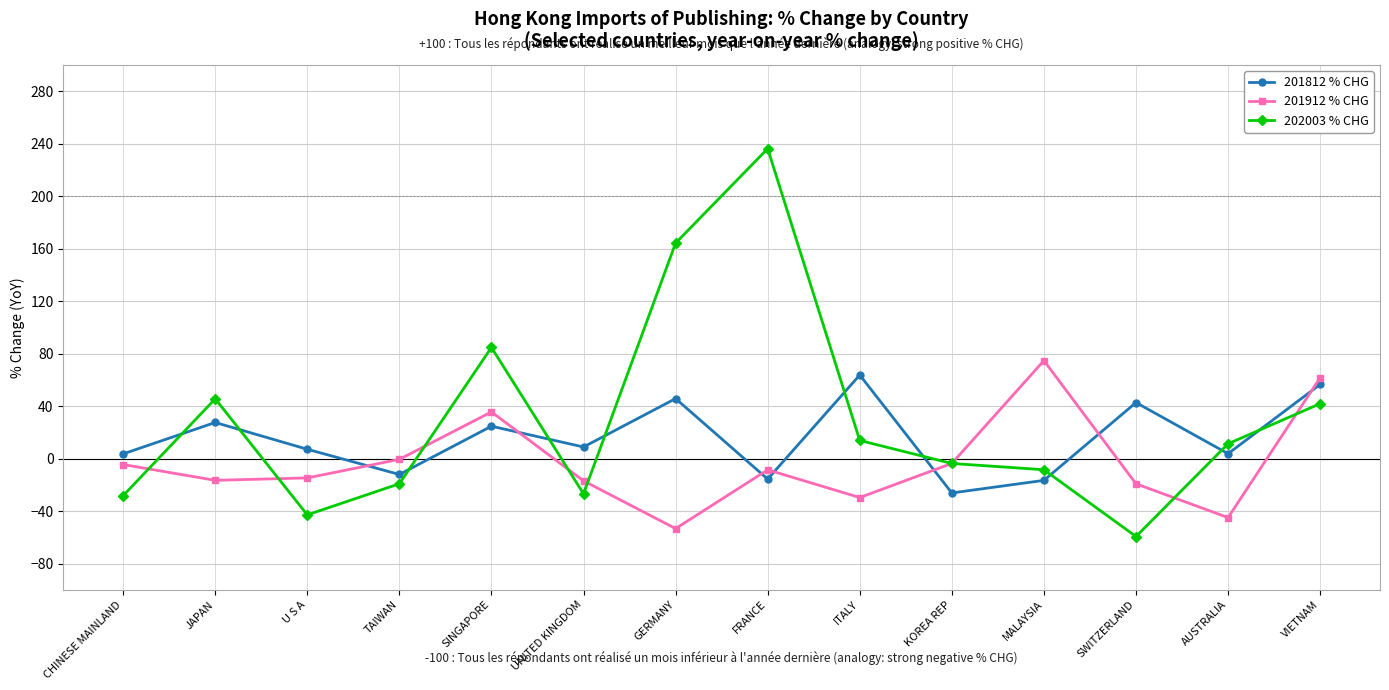

At which category is the sum across all series the highest?

FRANCE